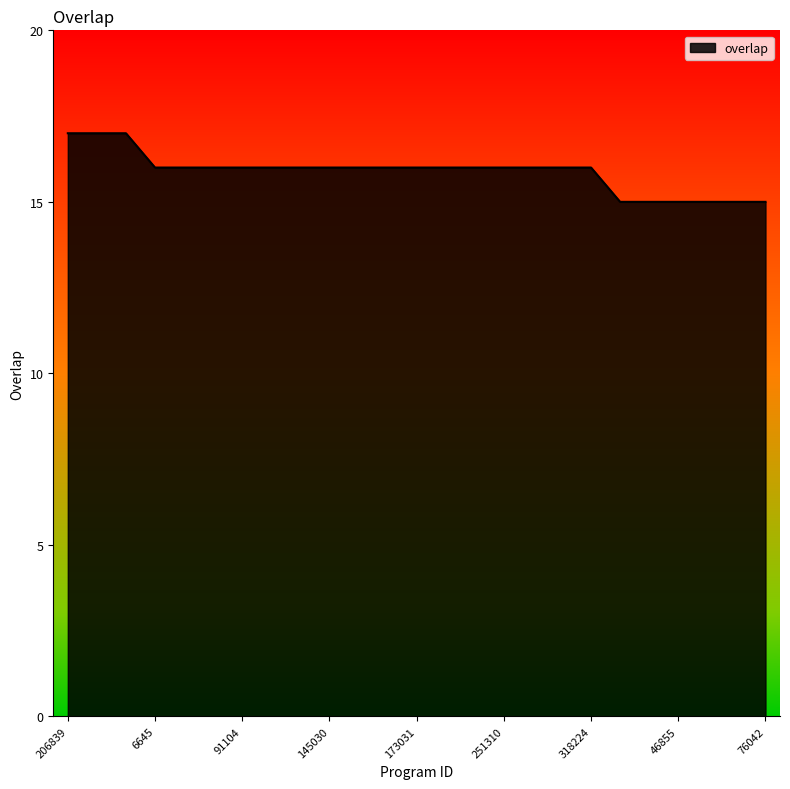

How many values are between 16 and 17?

19